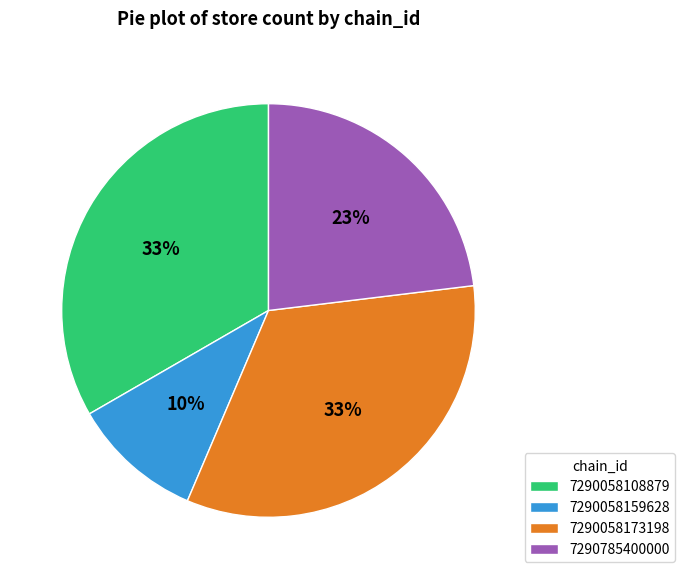

Approximately how many times larger is the value at 7290785400000 compared to 7290058173198?

0.7